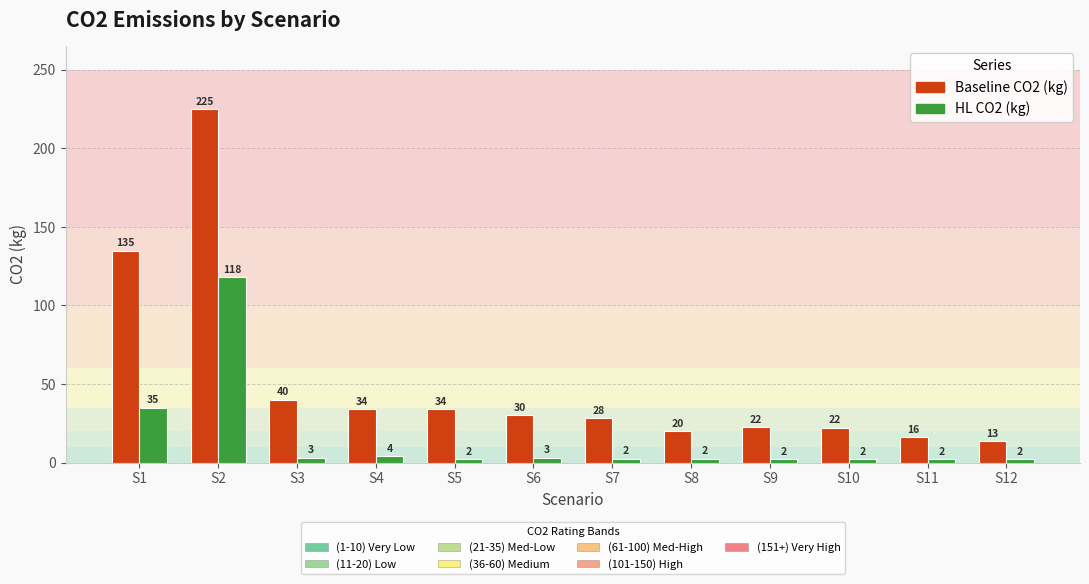

What is the maximum value shown in the chart?

225.0